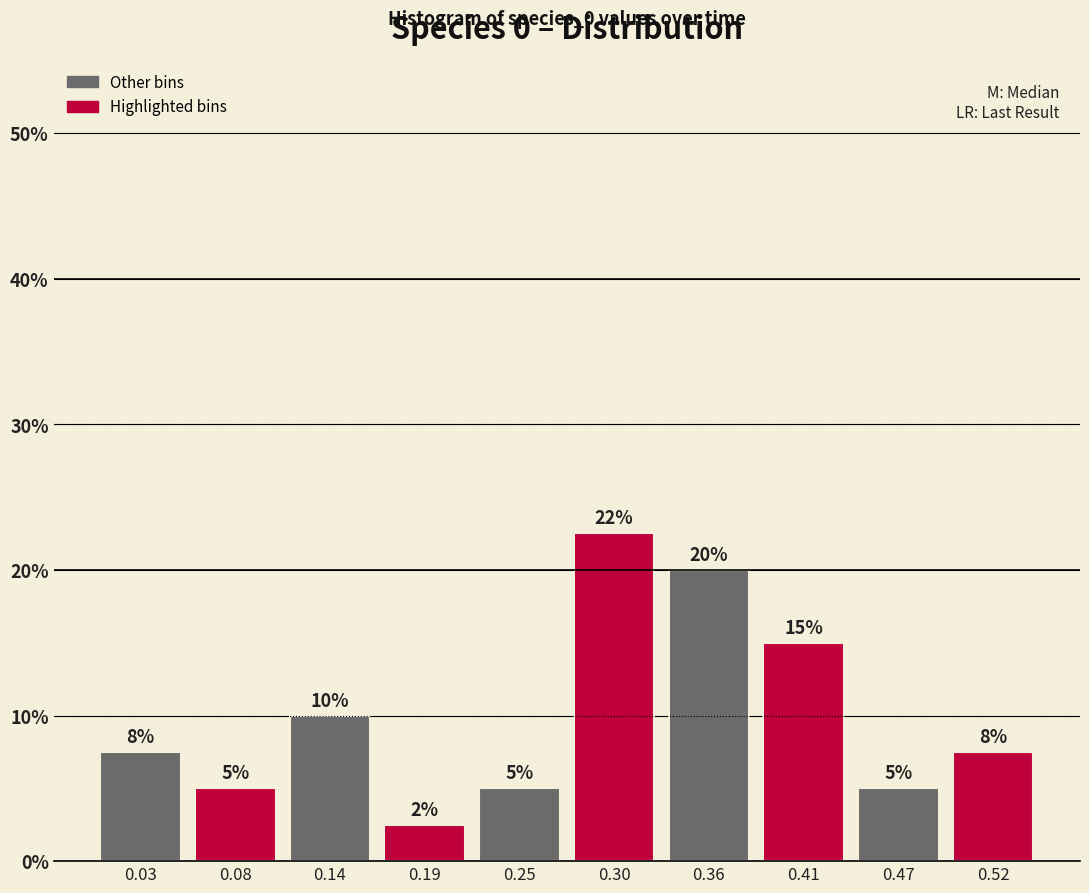

Which range on the x-axis has the tallest bar?

0.275 to 0.330